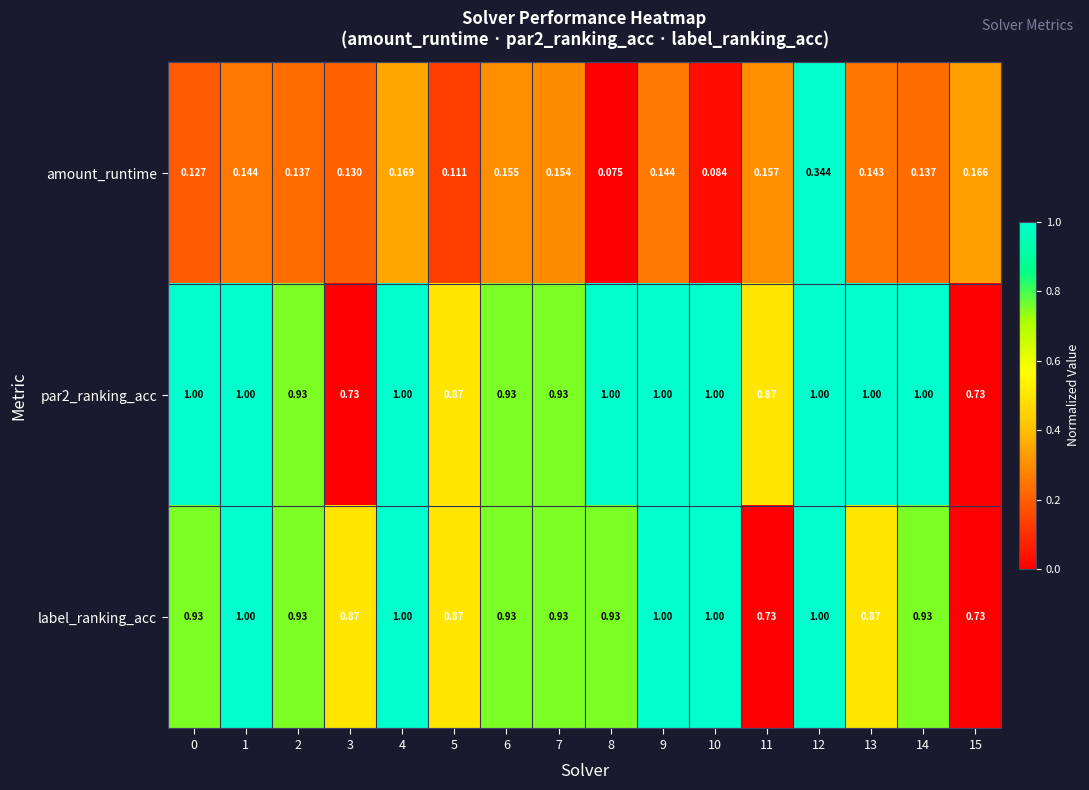

Is the value of label_ranking_acc at 6 greater than the value of par2_ranking_acc at 9?

No